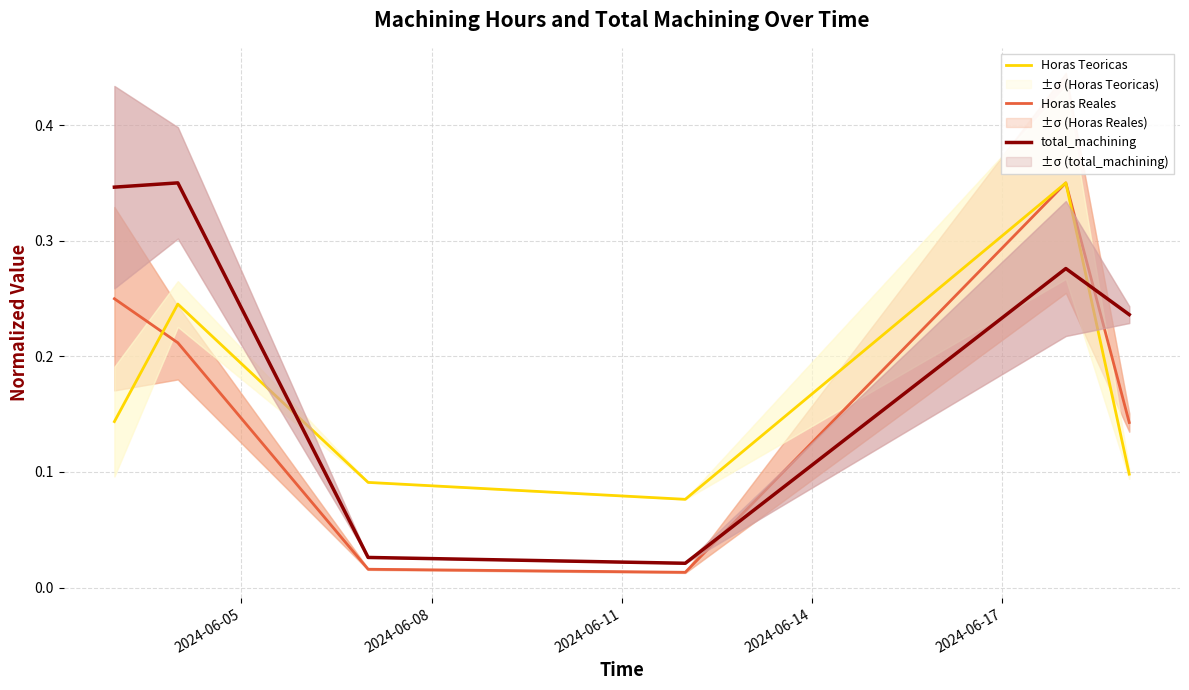

Which series has the largest range (max minus min)?

Horas Reales